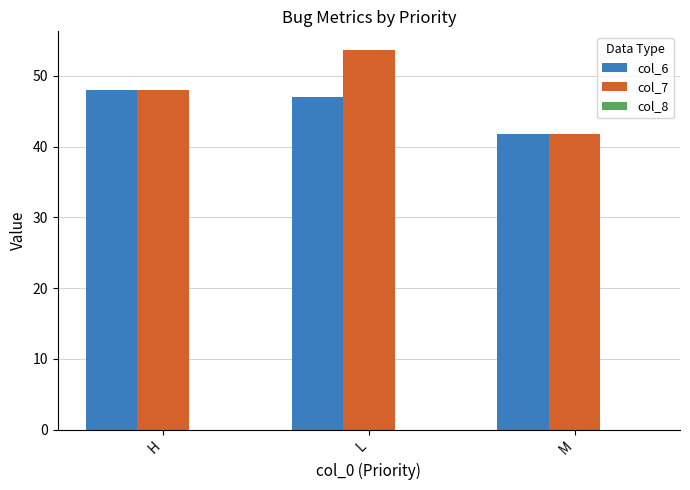

How many col_6 values are between 41 and 48?

3